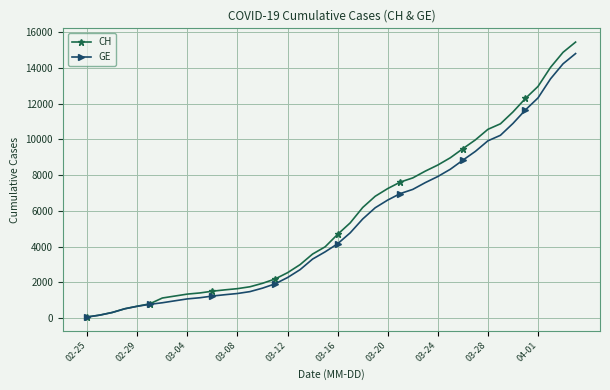

What is the greatest value displayed?

15433